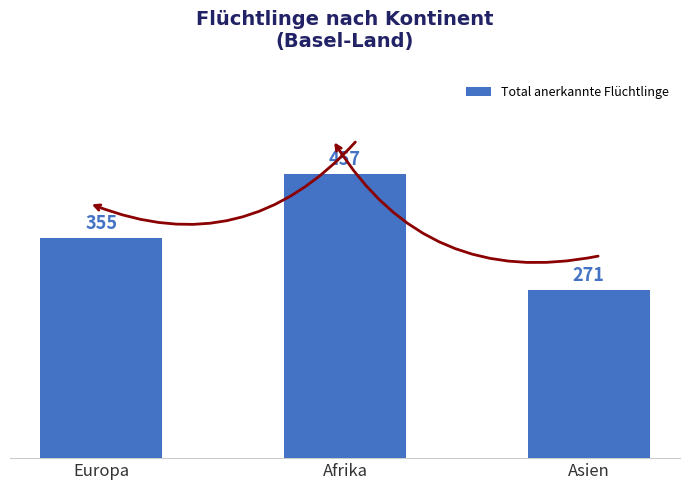

What is the difference between the maximum and minimum values?

186